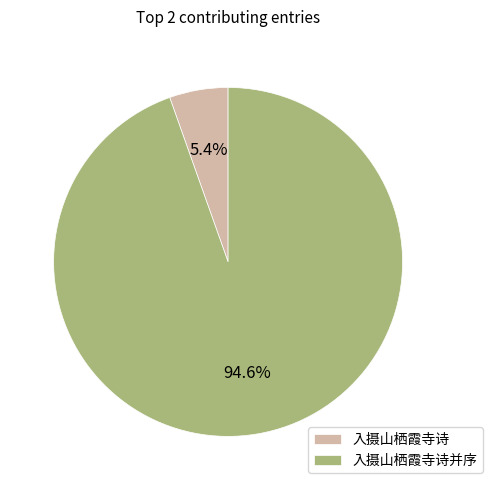

Which has a higher value, 入摄山栖霞寺诗 or 入摄山栖霞寺诗并序?

入摄山栖霞寺诗并序